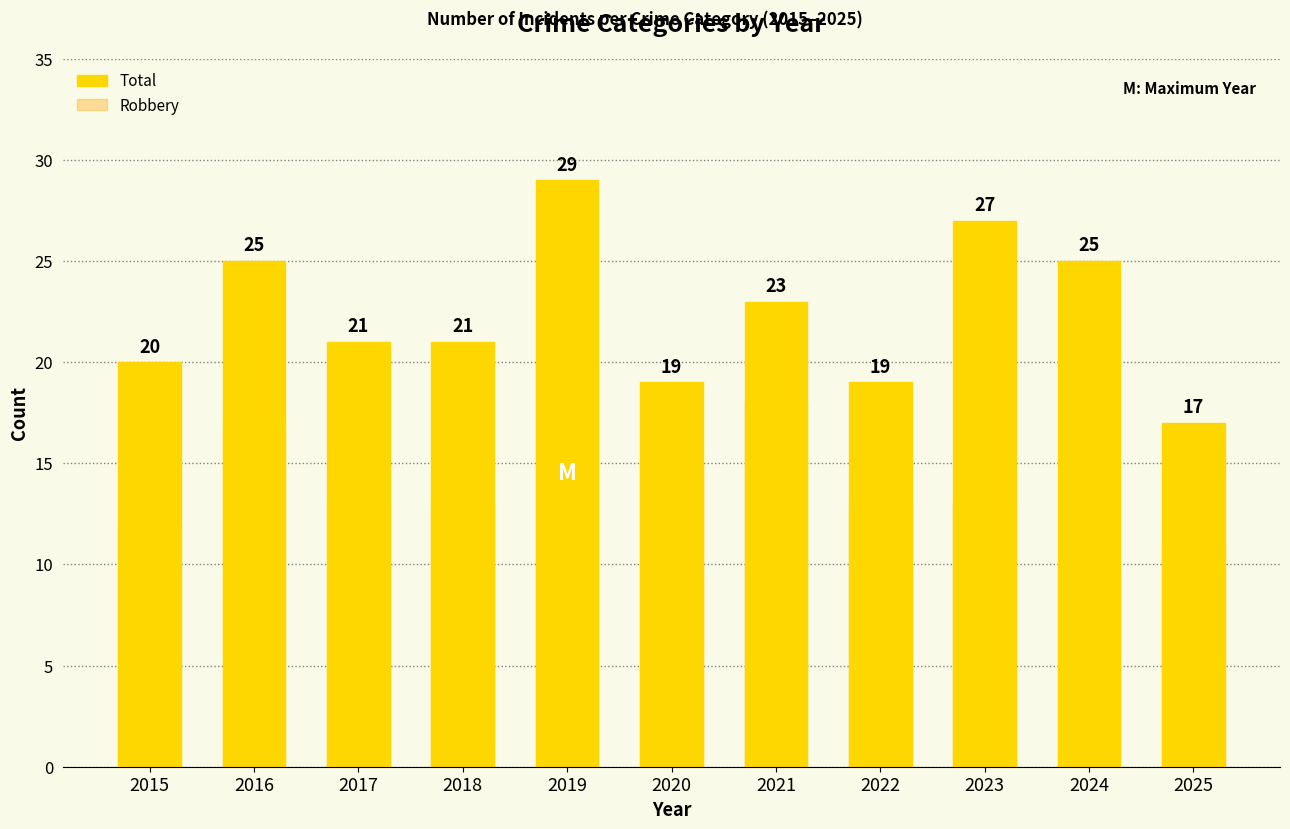

Where does the Robbery series first go above 13?

2016